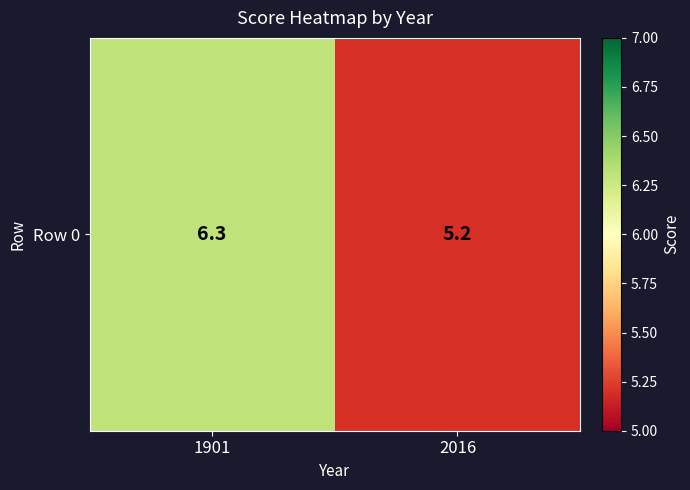

What is the minimum value shown in the chart?

5.2